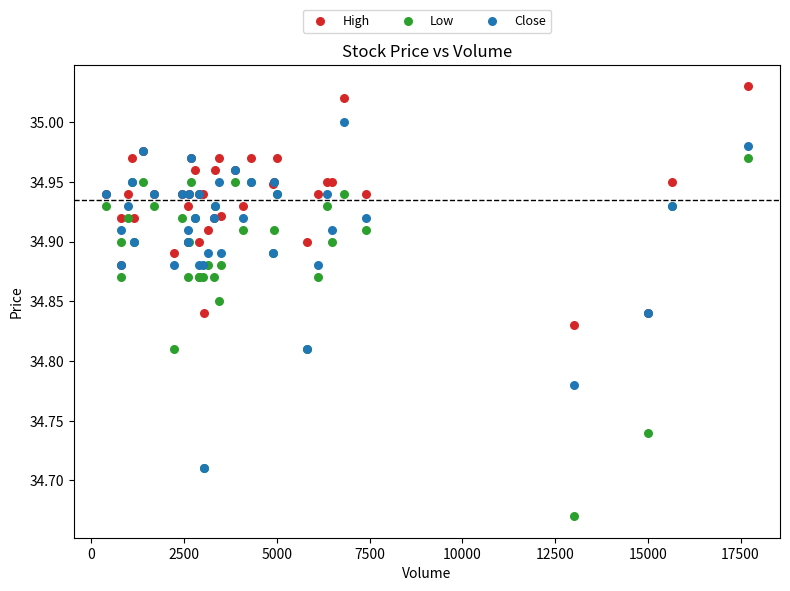

What are all the series names shown in the legend?

High, Low, Close